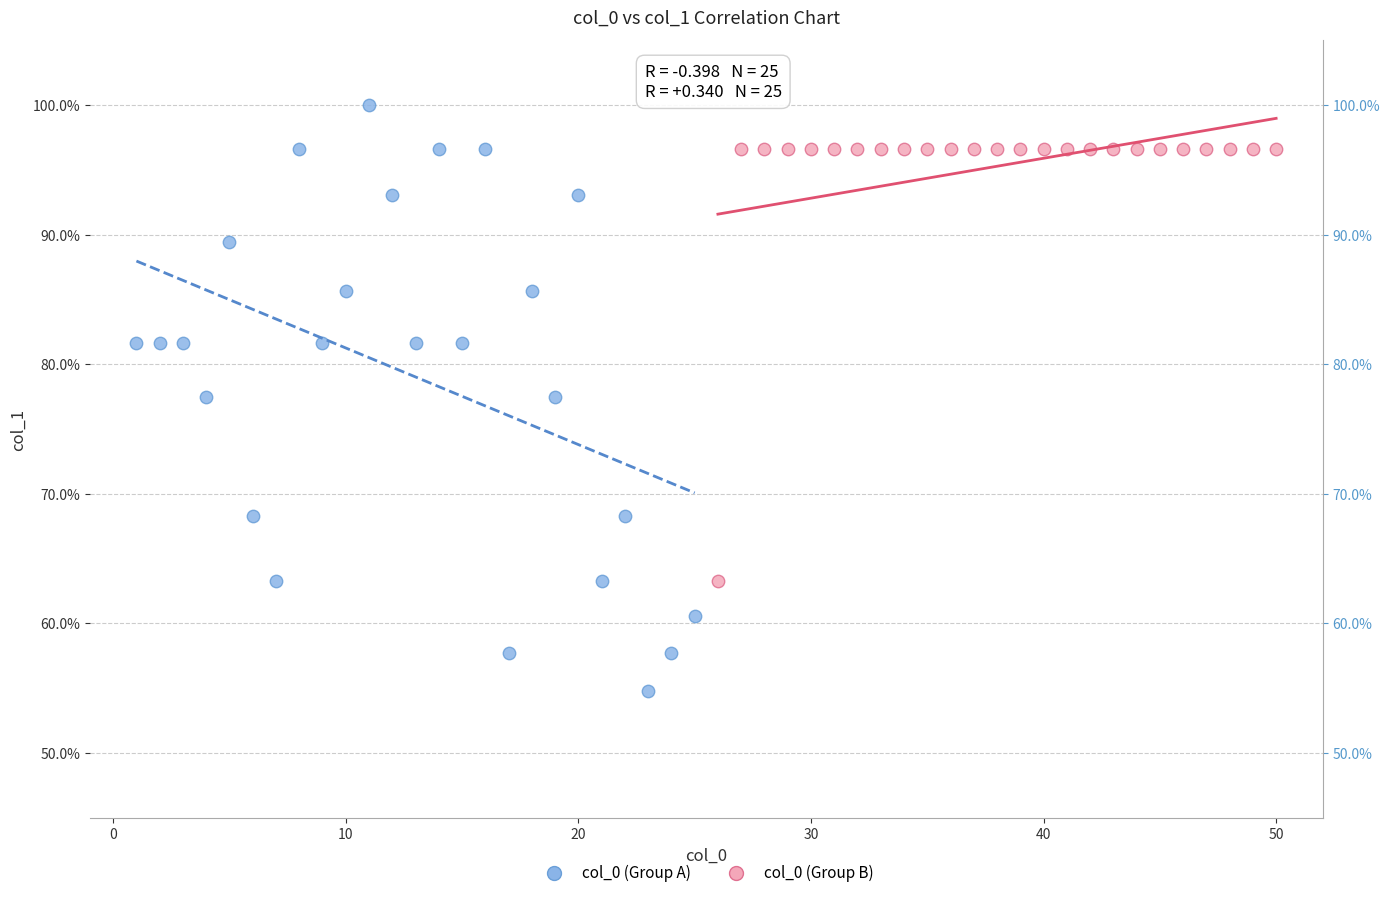

Which series has the largest Y range (max minus min)?

col_0 (Group A)